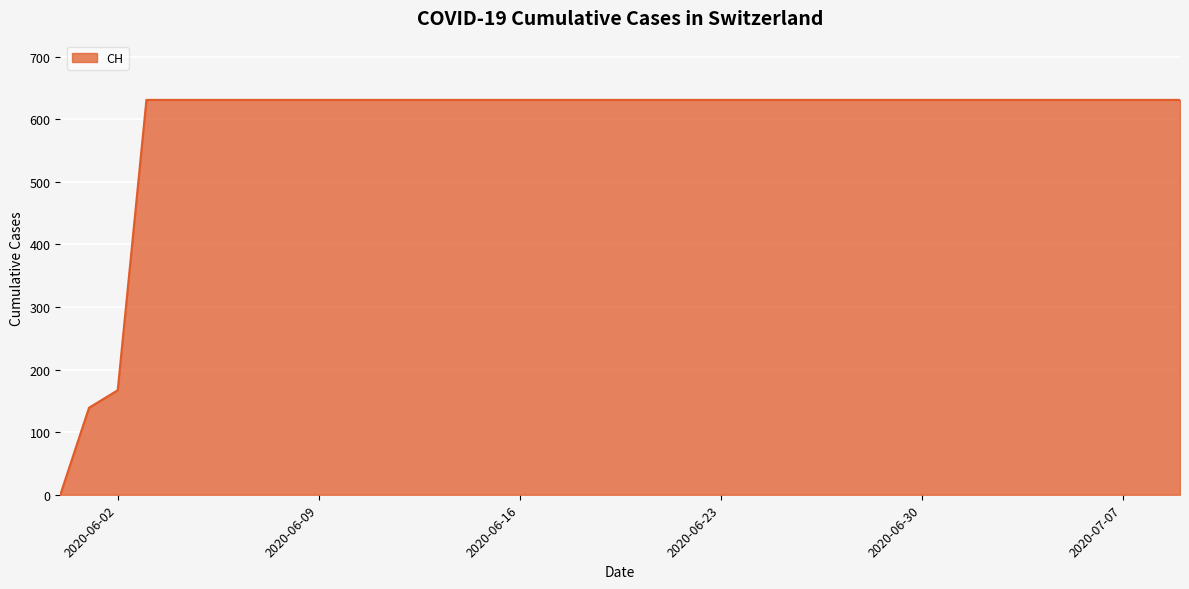

What is the maximum value shown in the chart?

631